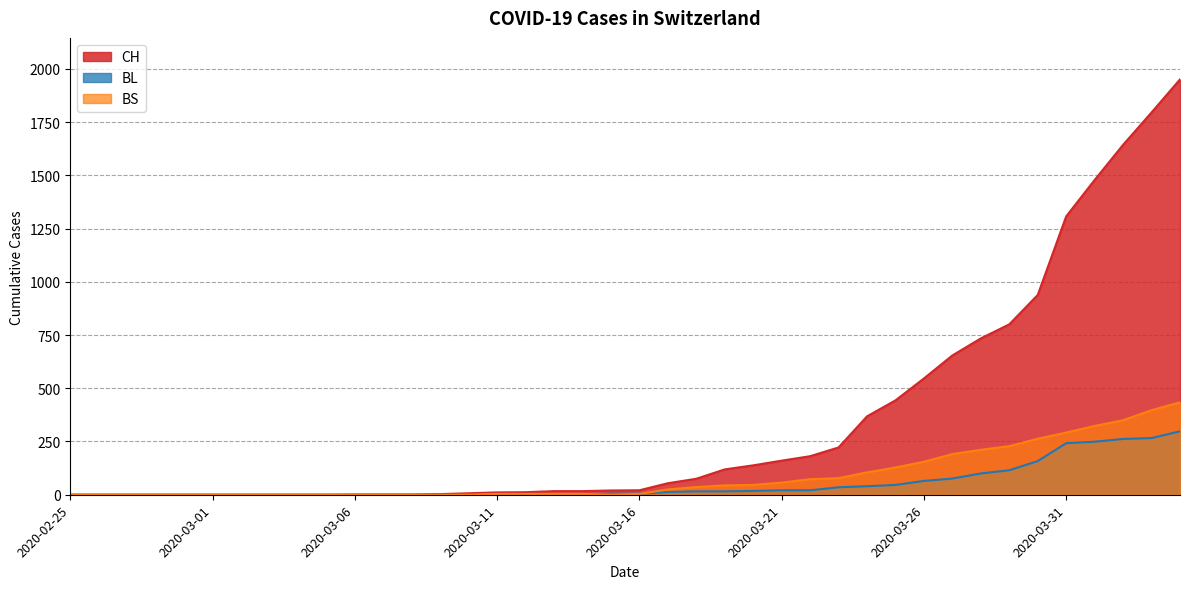

What is the sum of all BL values?

2078